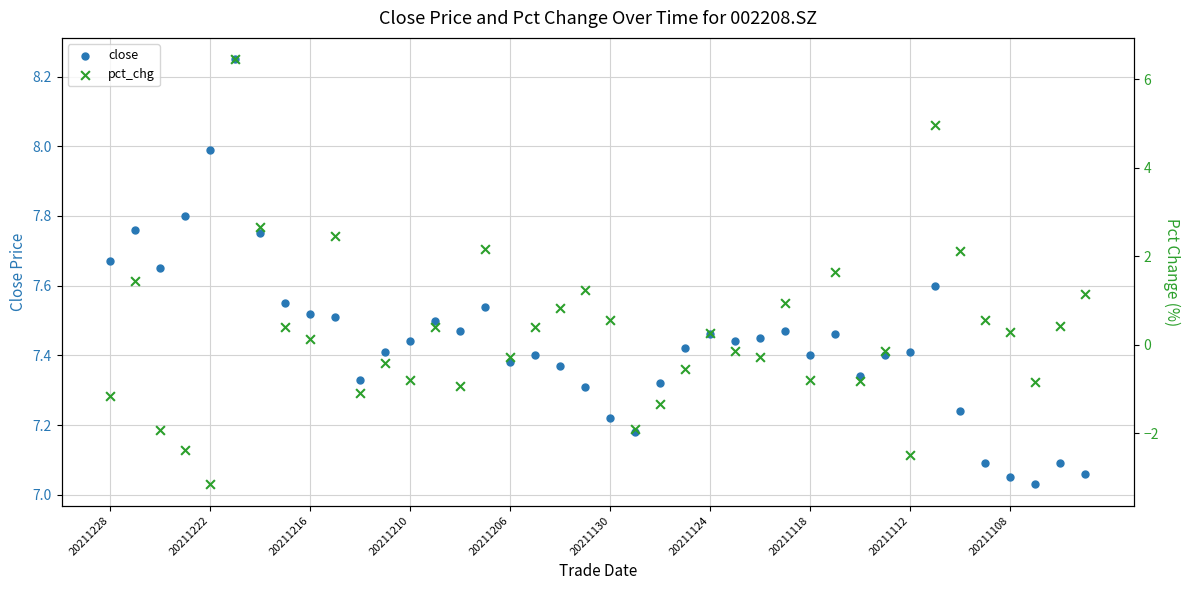

At how many categories does at least one series exceed 5?

40